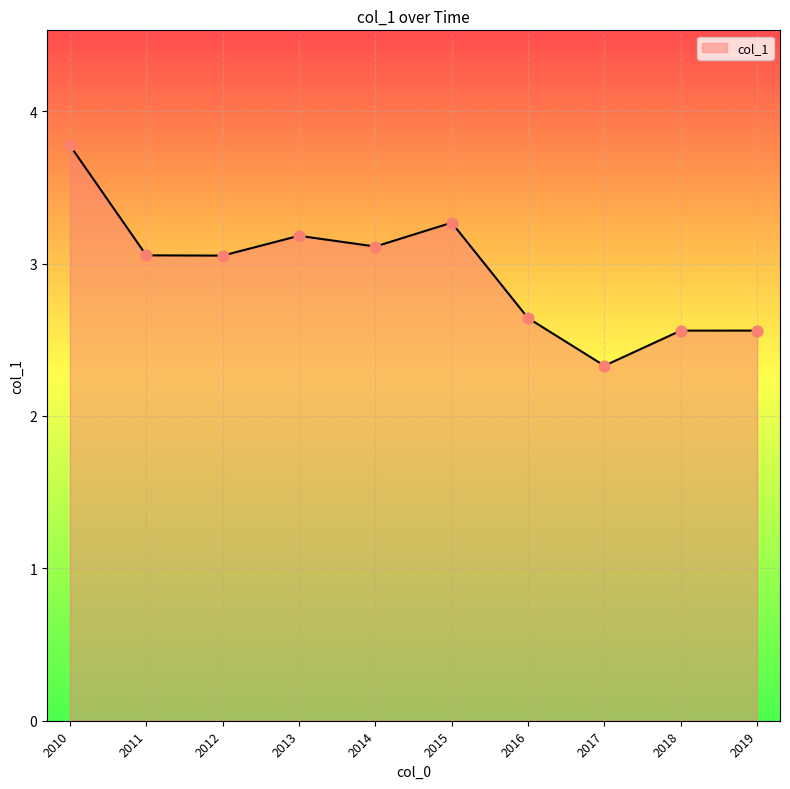

What is the ratio of the value at 2016 to the value at 2014?

0.8